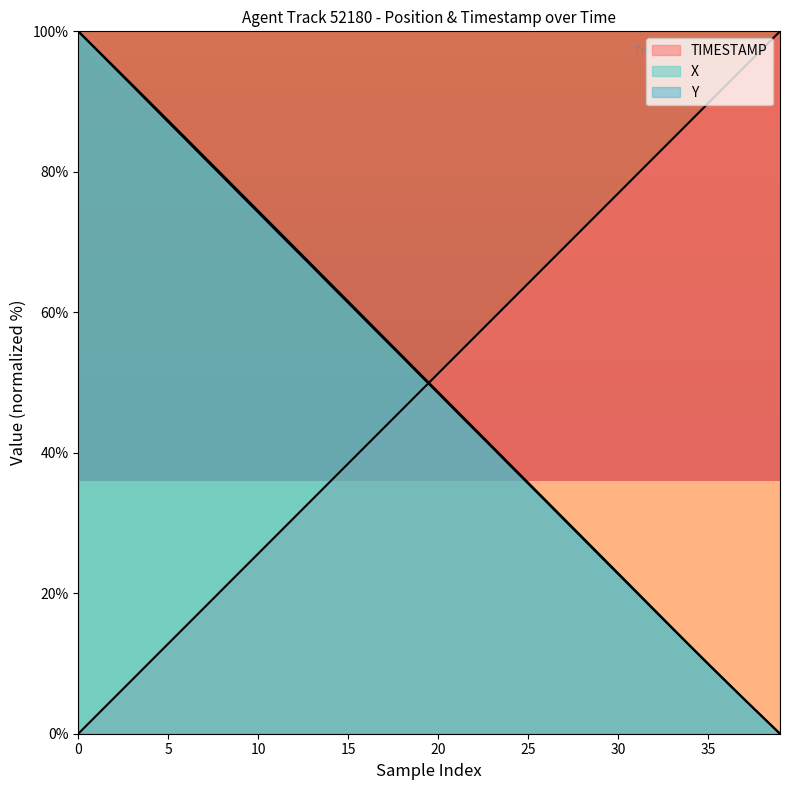

Does the chart display data point markers on the line(s)?

No